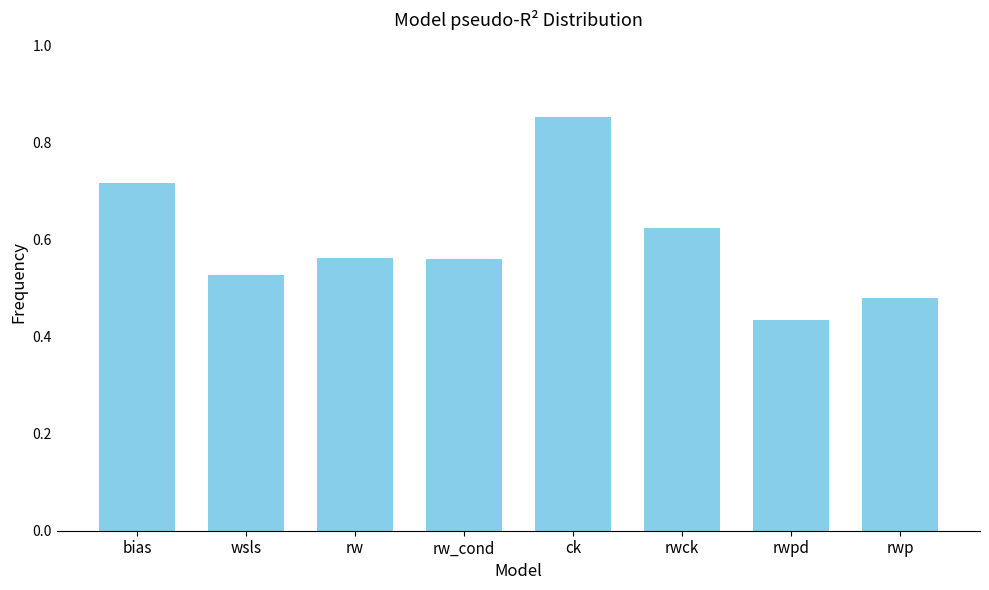

Which has a higher value, bias or ck?

ck